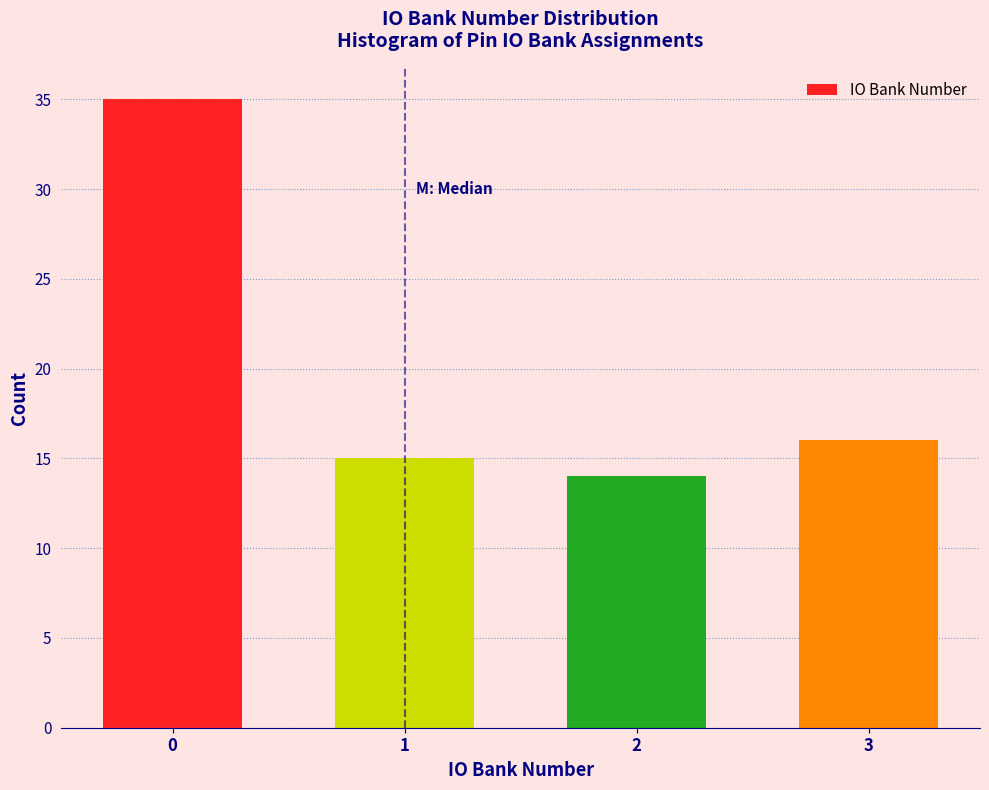

Reading right to left, transcribe all the data shown in this chart.

3=16	2=14	1=15	0=35